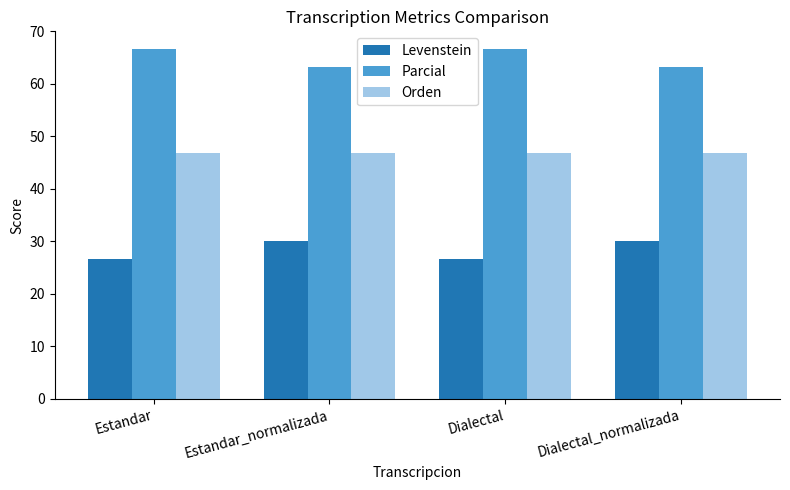

The Parcial series shows 63.2 at Estandar_normalizada. True or false?

True